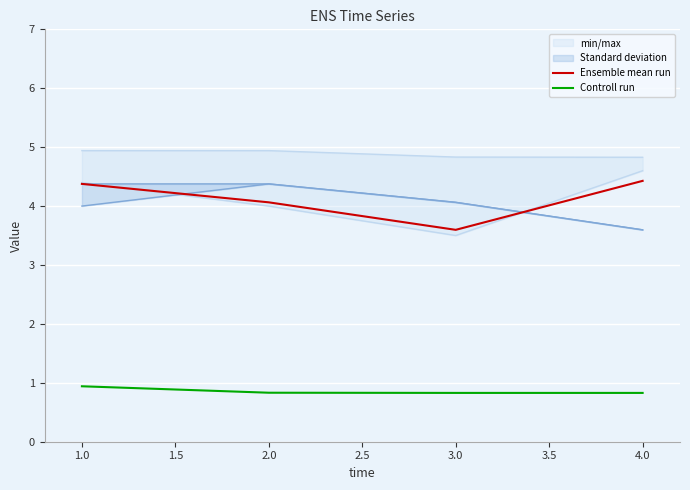

True or false: Controll run and Ensemble mean run intersect in this chart.

False